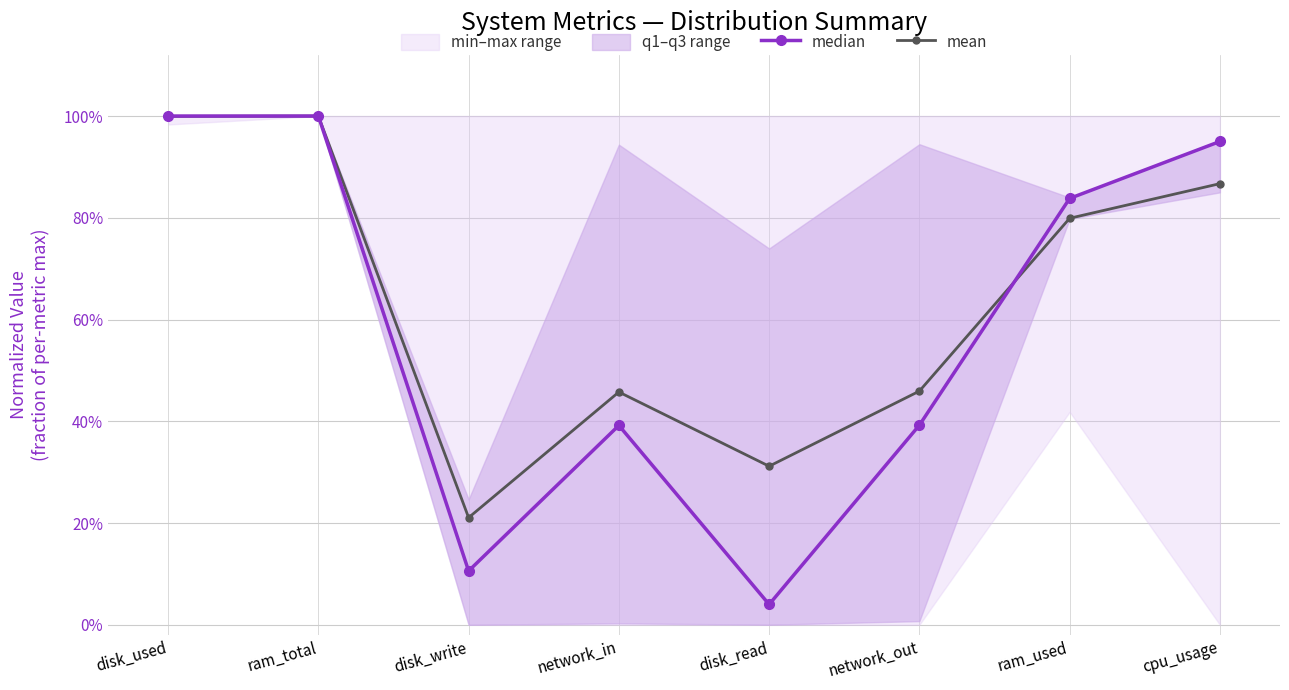

Which series has the largest range (max minus min)?

median